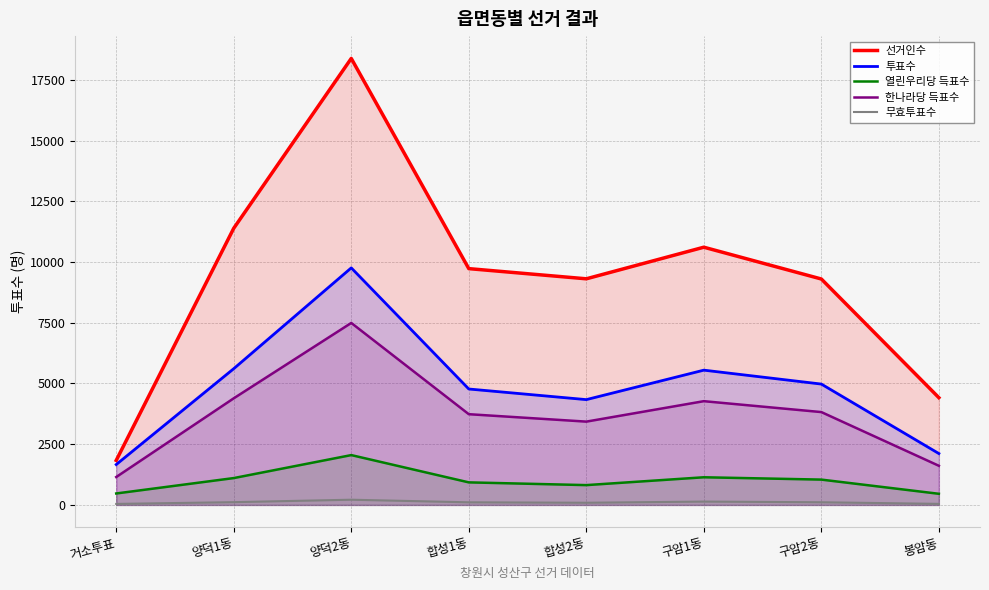

At how many categories does at least one series exceed 835?

8